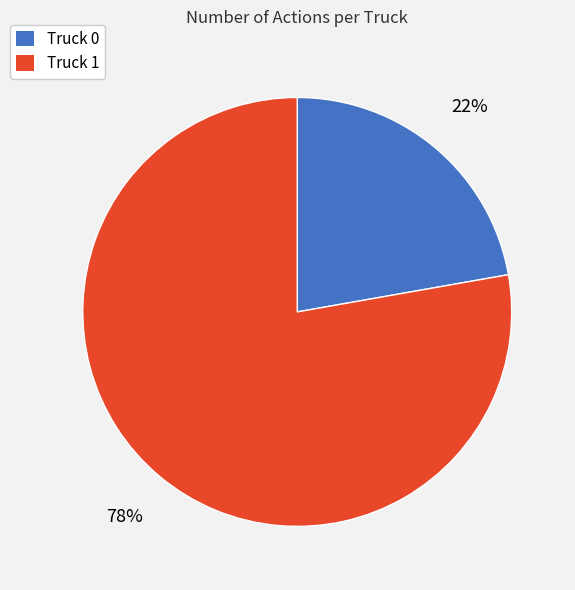

How many slices are in this pie chart?

2